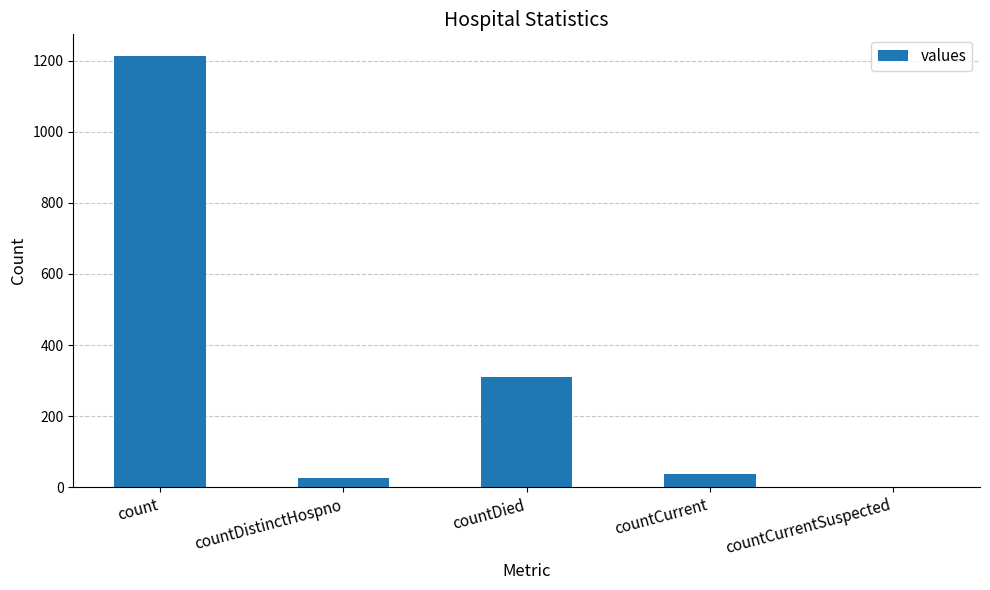

Count the number of categories in the chart.

5